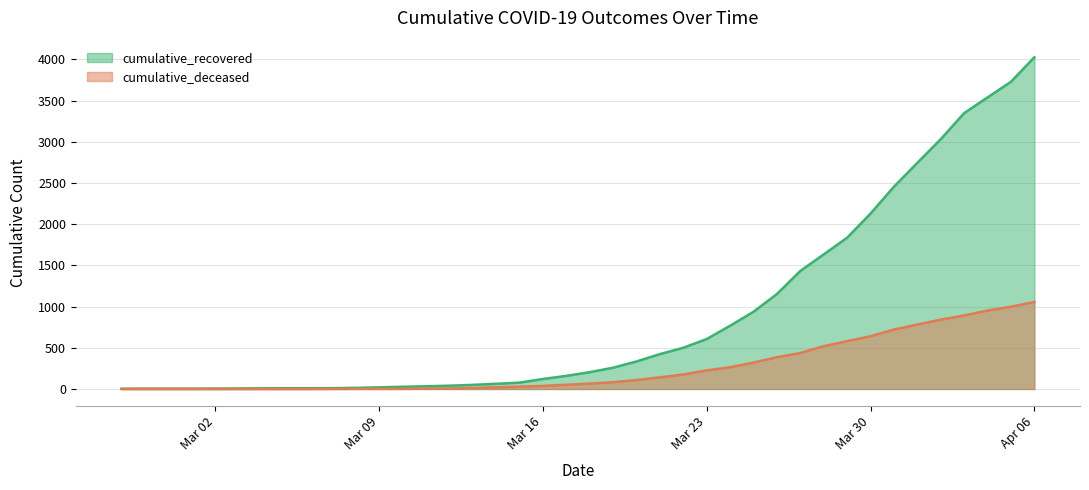

True or false: cumulative_recovered and cumulative_deceased intersect in this chart.

False